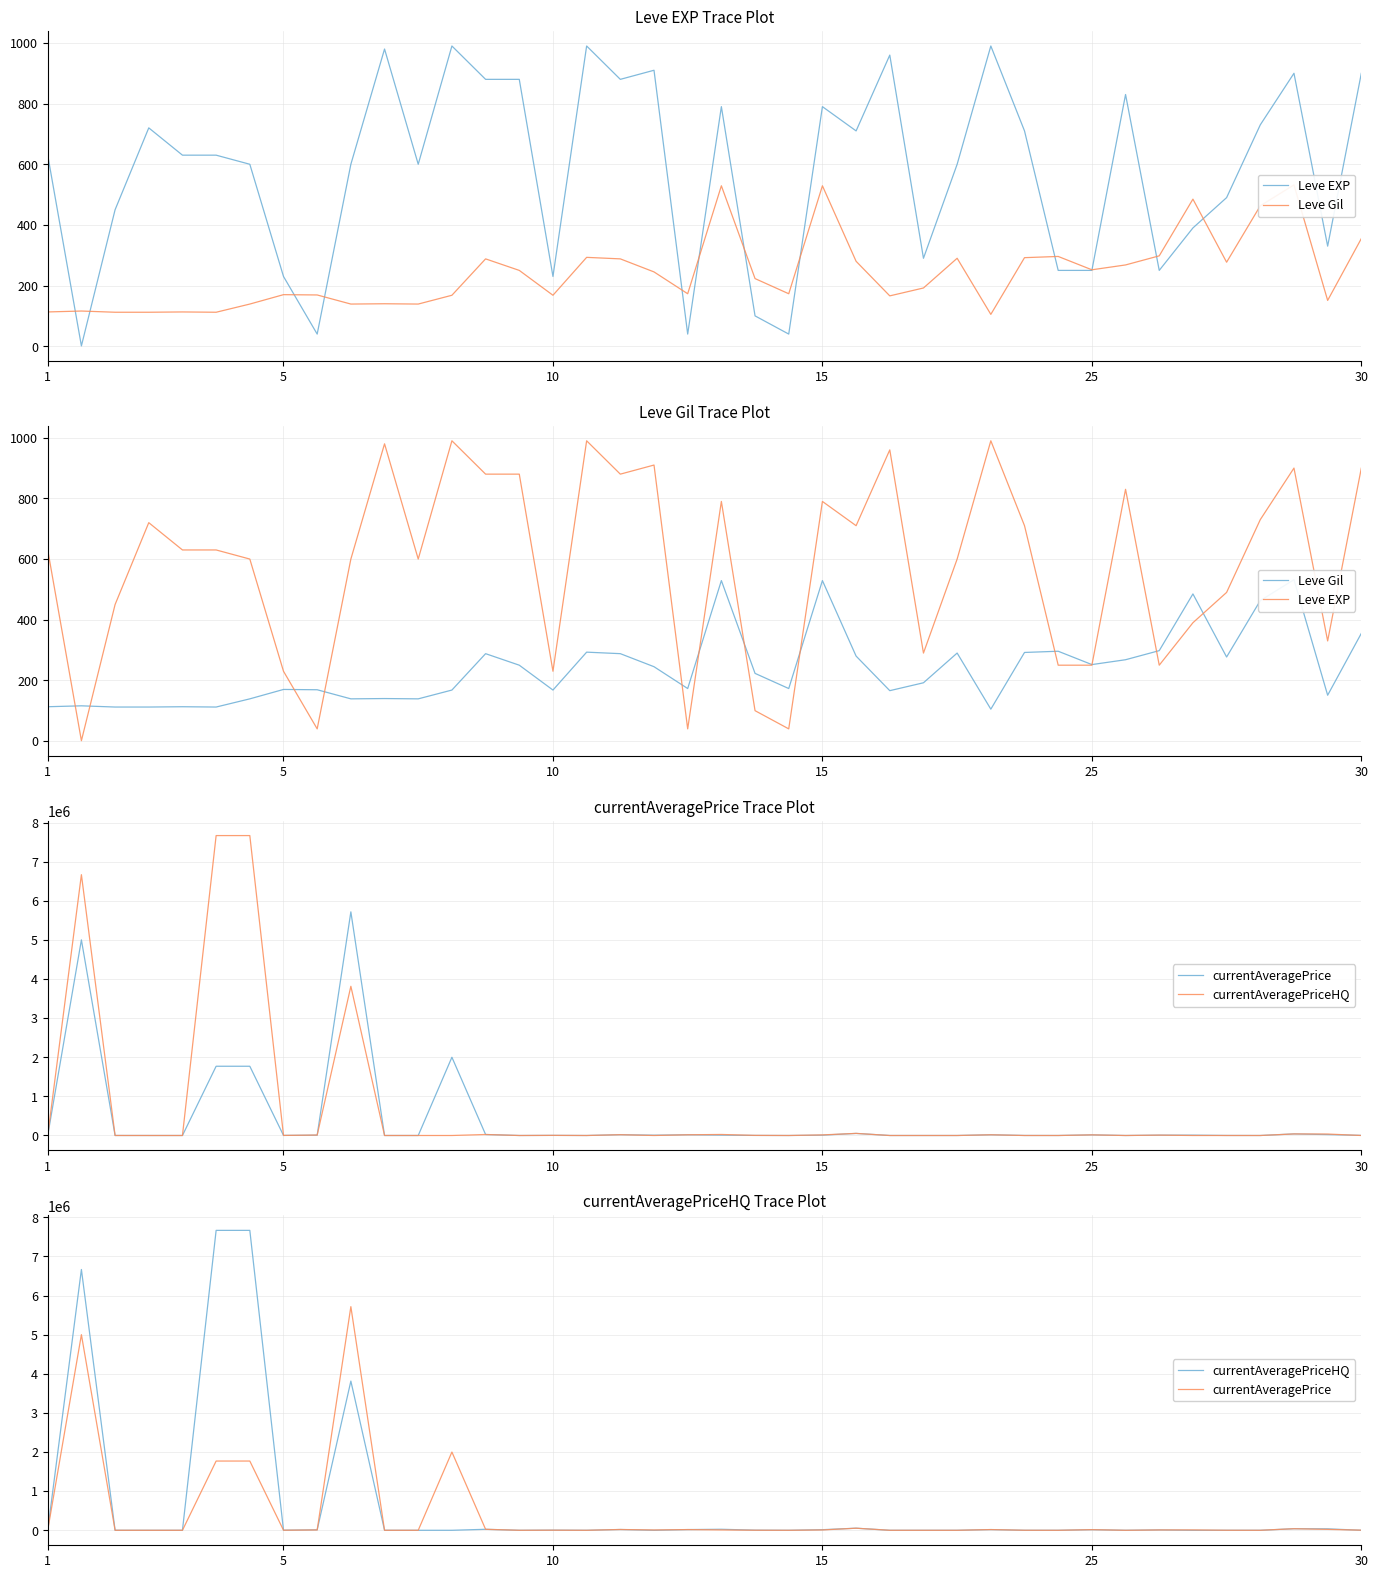

Reading left to right, extract all data points from this chart.

Leve EXP: 630	1	450	720	630	630	600	230	40	600	980	600	990	880	880	230	990	880	910	40	790	100	40	790	710	960	290	600	990	710	250	250	830	250	390	490	730	900	330	900
Leve Gil: 113	116	112	112	113	112	139	170	169	139	140	139	168	288	250	168	293	288	245	173	529	223	173	529	280	166	192	290	105	292	296	252	268	298	485	277	463	532	151	355
currentAveragePrice: 1015	5000533	395	0	0	1770008	1770008	1877	8214	5716728	0	0	2000000	25079	0	2575	0	19999	8000	18000	9403	1667	0	8669	52817	0	0	0	18000	1000	0	15800	0	8708	9000	1000	0	40000	23425	3051
currentAveragePriceHQ: 1316	6666700	395	0	0	7666667	7666667	1993	11450	3814000	0	0	0	25079	0	3500	0	19999	0	18000	26000	3000	0	15000	53555	0	0	0	18000	0	0	15800	0	9517	0	0	0	40000	36999	0